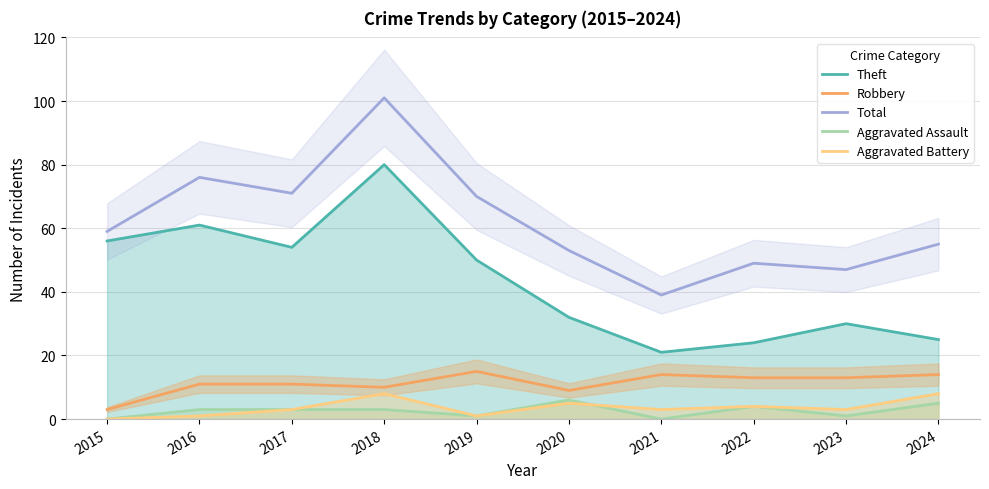

In Aggravated Assault, how many points are higher than both neighbors (excluding endpoints)?

2